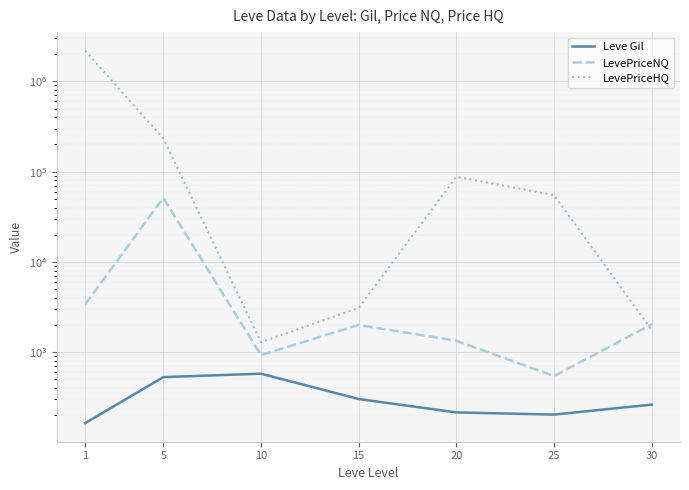

Which series changed the most between 1 and 10?

LevePriceHQ